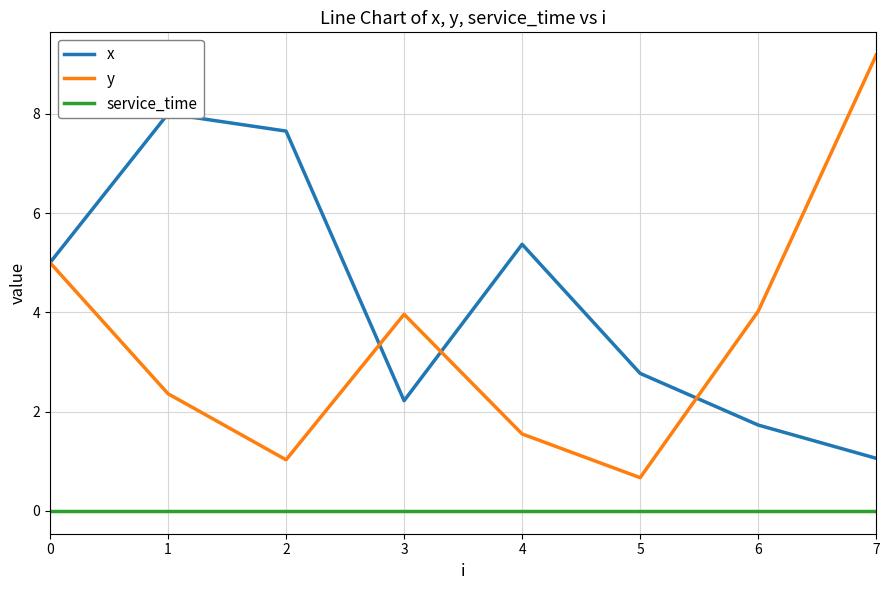

Reading left to right, extract all data points from this chart.

x: 5.0	8.0	7.7	2.2	5.4	2.8	1.7	1.1
y: 5.0	2.4	1.0	4.0	1.6	0.7	4.0	9.2
service_time: 0.0	0.0	0.0	0.0	0.0	0.0	0.0	0.0